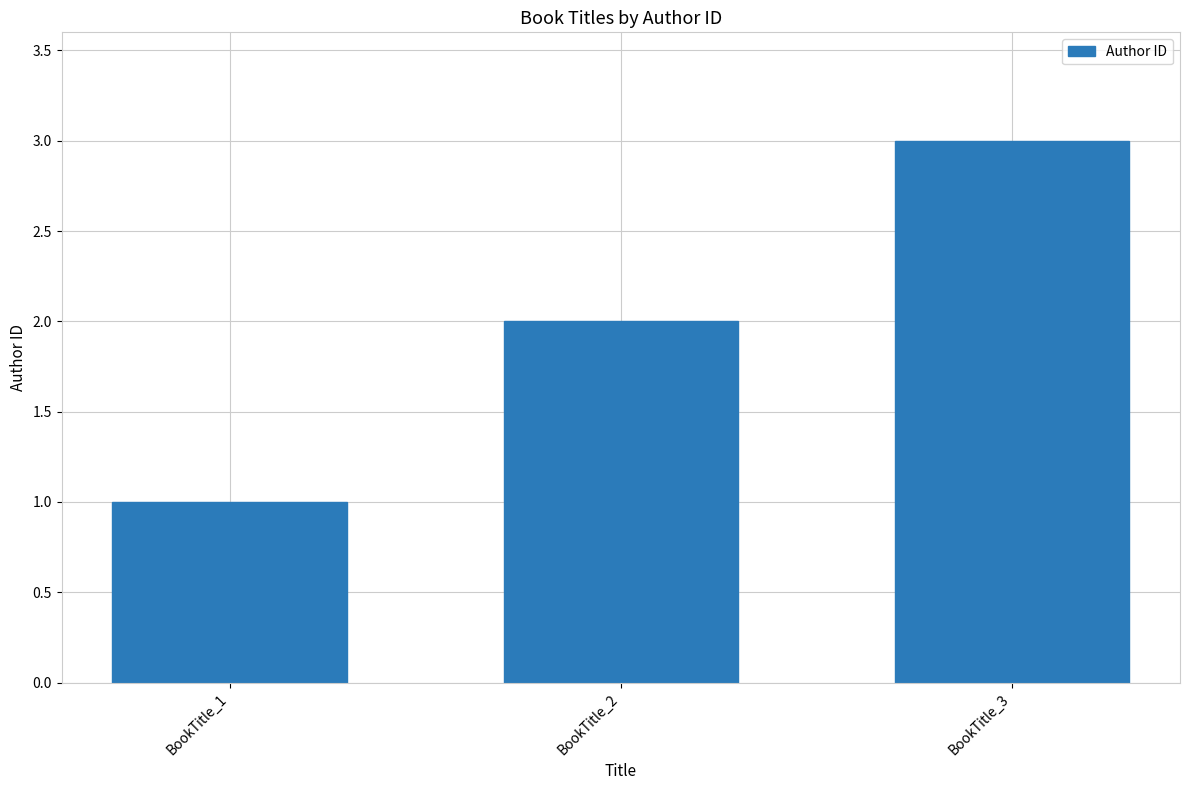

How many values are below 2?

1